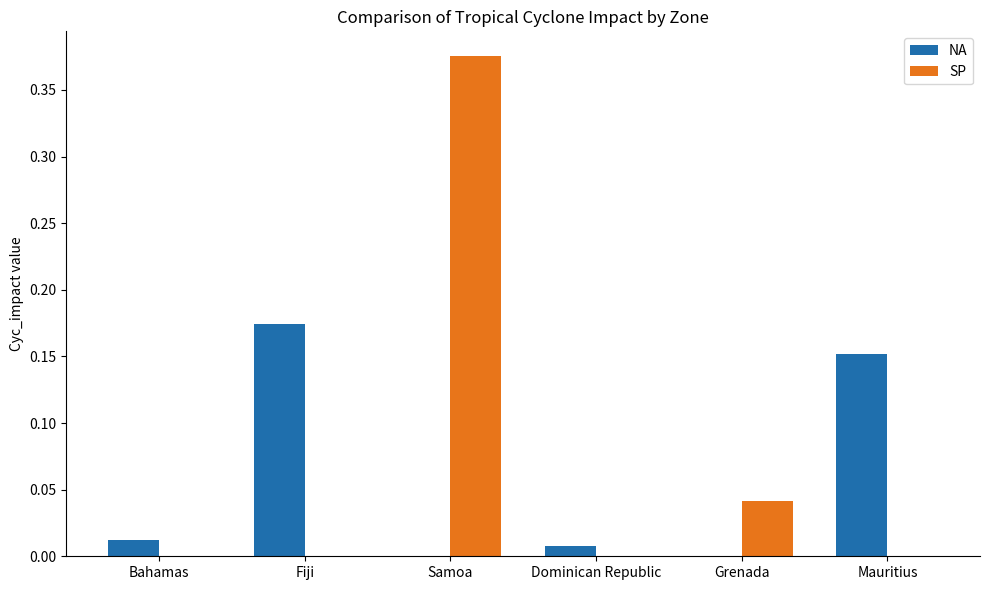

What is the sum of all NA values?

0.3